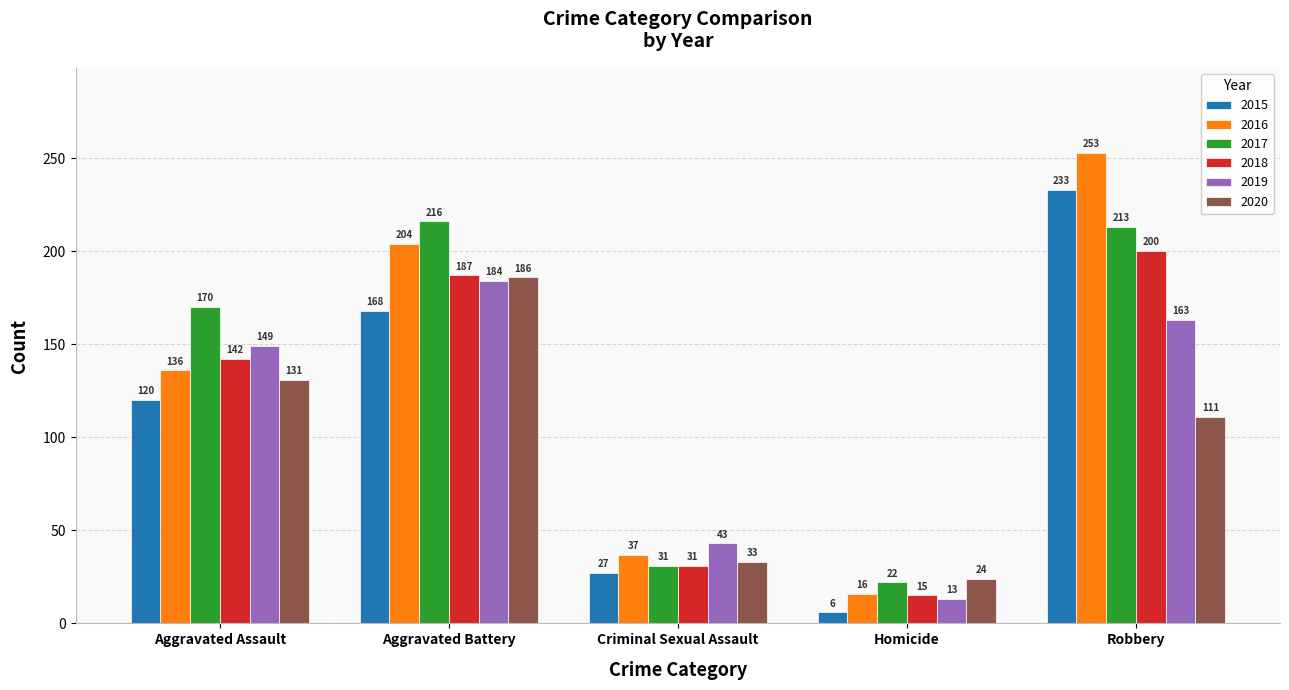

What is the label of the 1st bar from the left?

Aggravated Assault